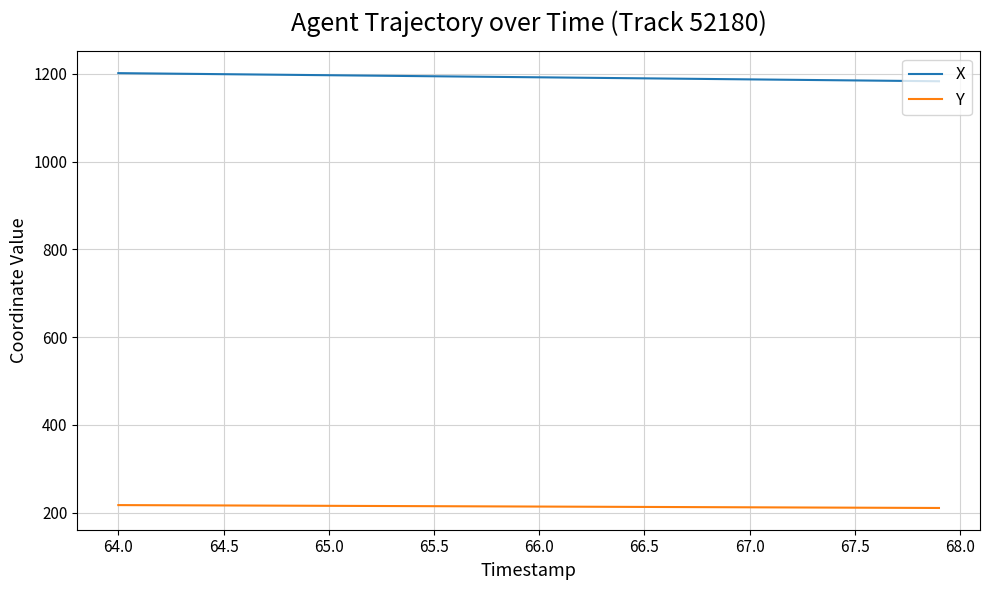

True or false: X and Y intersect in this chart.

False